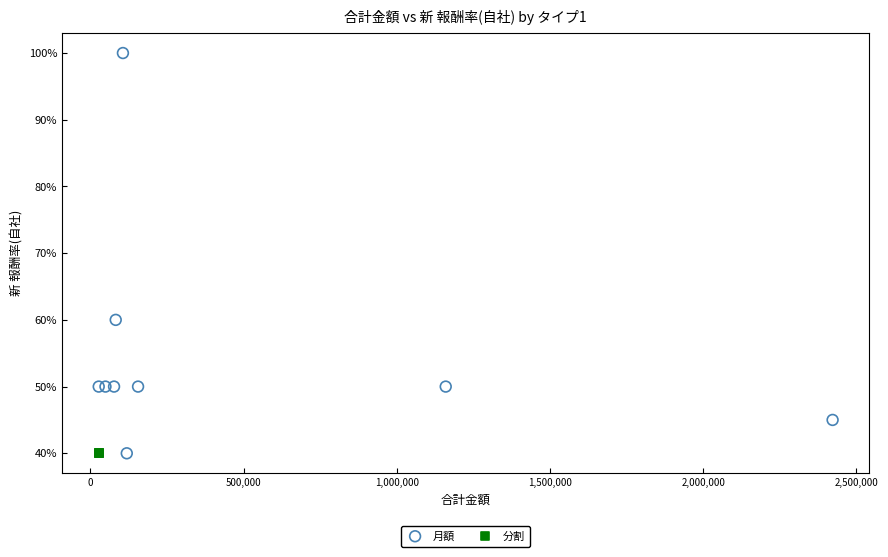

Which series reaches the maximum Y coordinate?

月額